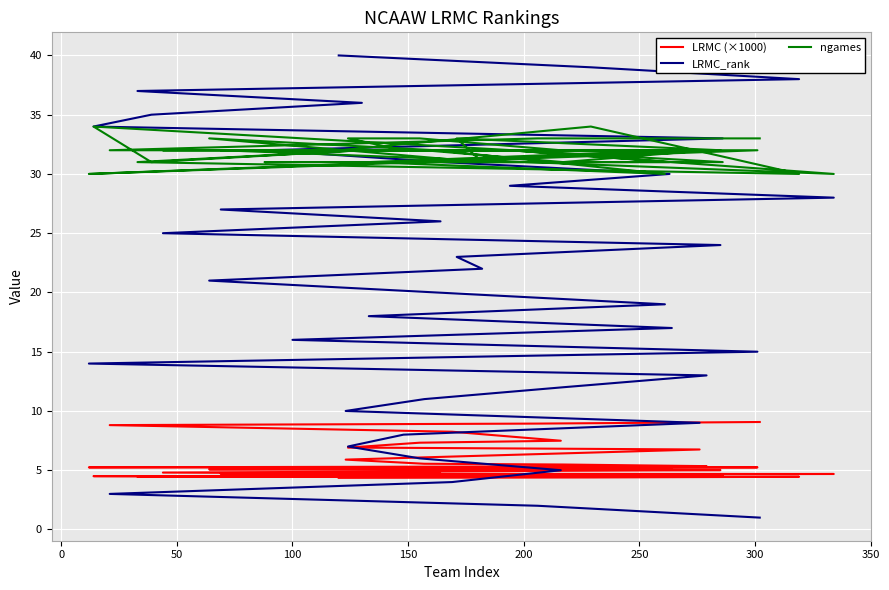

True or false: ngames has a value of 32.0 at 150.

True